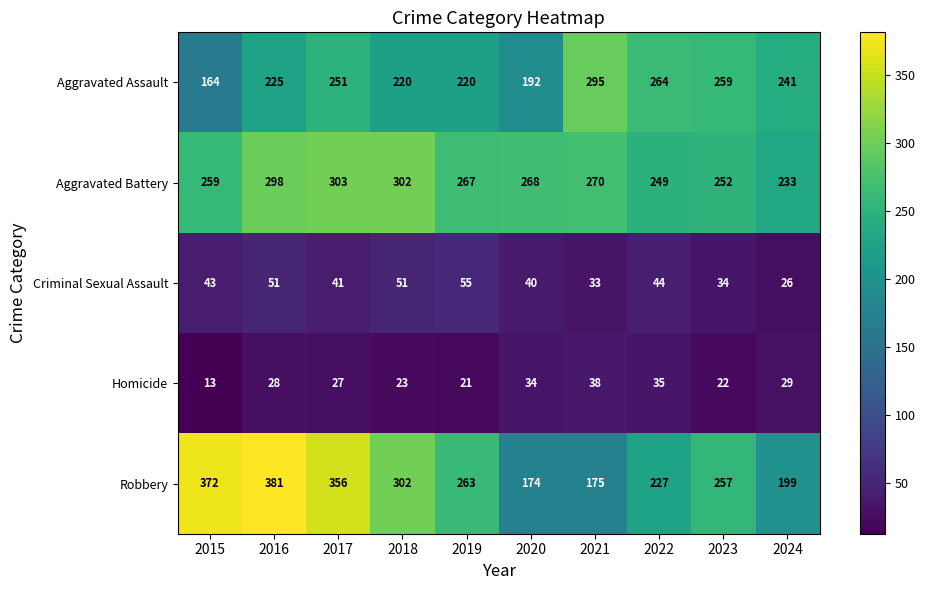

True or false: Robbery has a value of 221 at 2017.

False